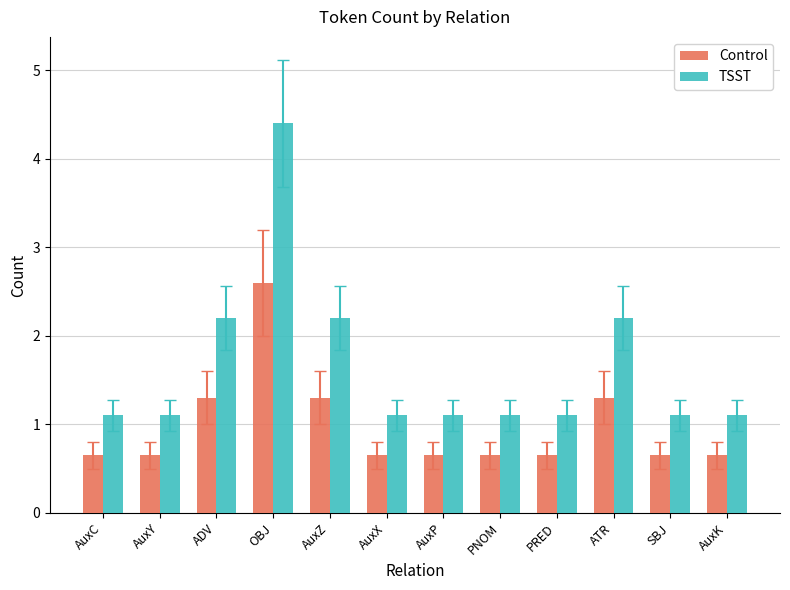

What is the value of the TSST bar at the 4th from the left?

4.4